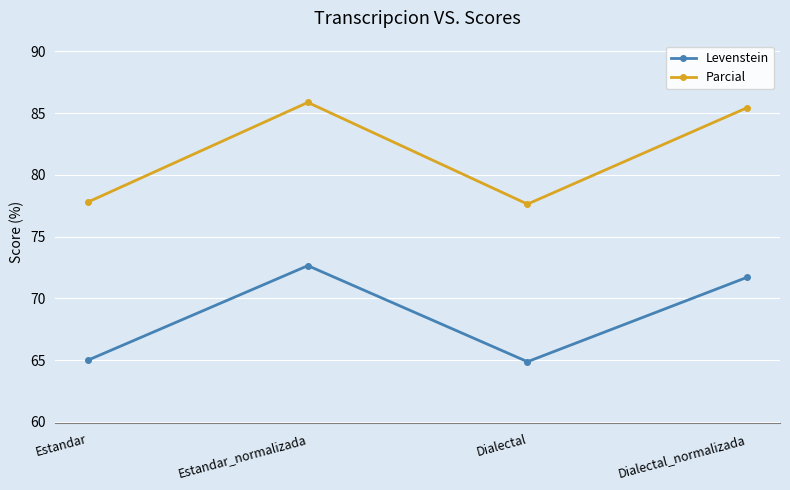

In Levenstein, how many points are higher than both neighbors (excluding endpoints)?

1